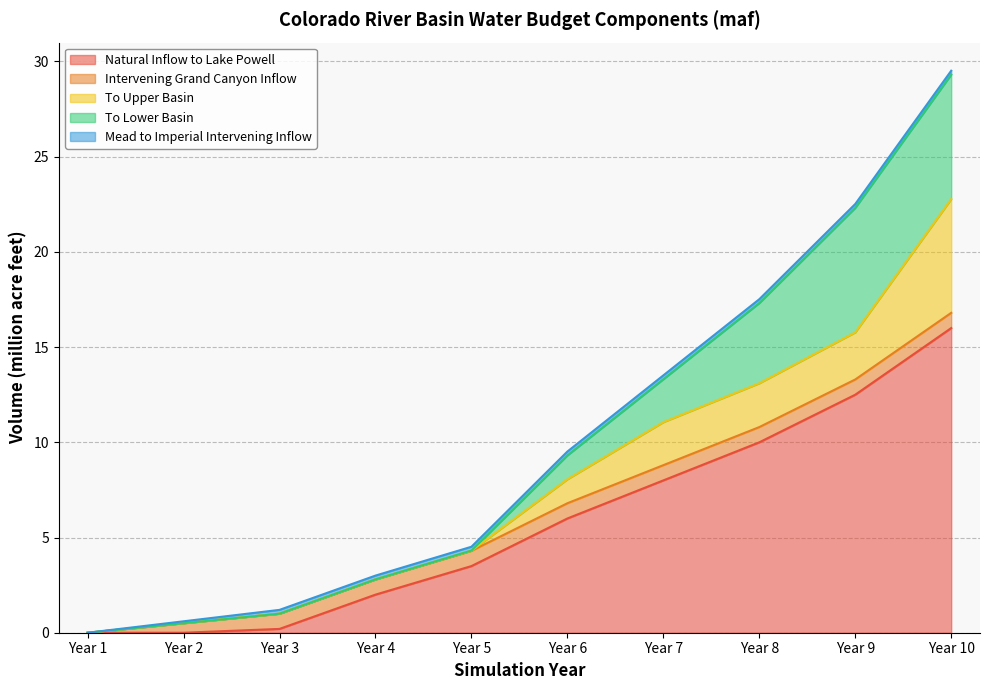

At which label is To Lower Basin closest to 3?

Year 7